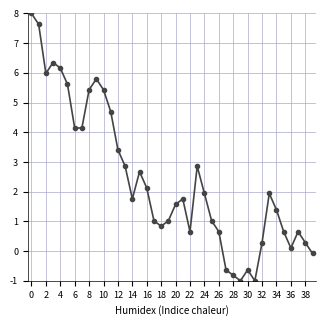

What is the difference between the second highest and second lowest values?

8.6